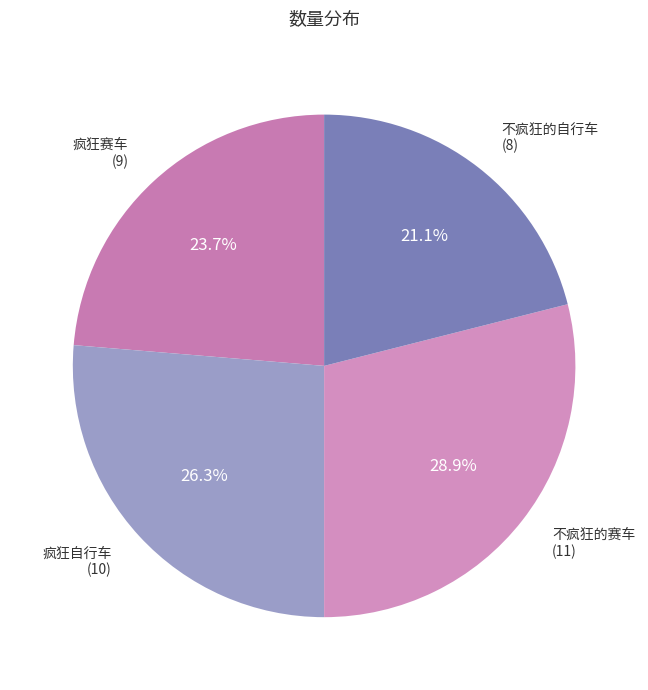

Does any single category account for the majority?

No